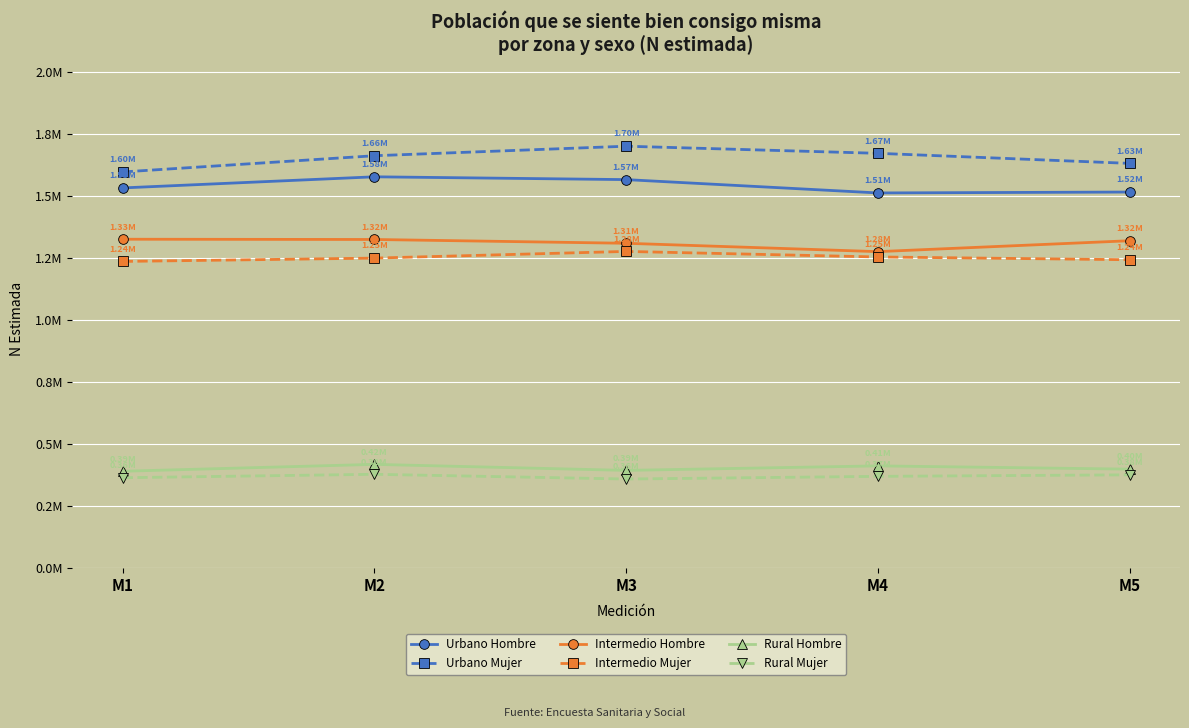

What is the difference between the highest and lowest values at M4?

1302065